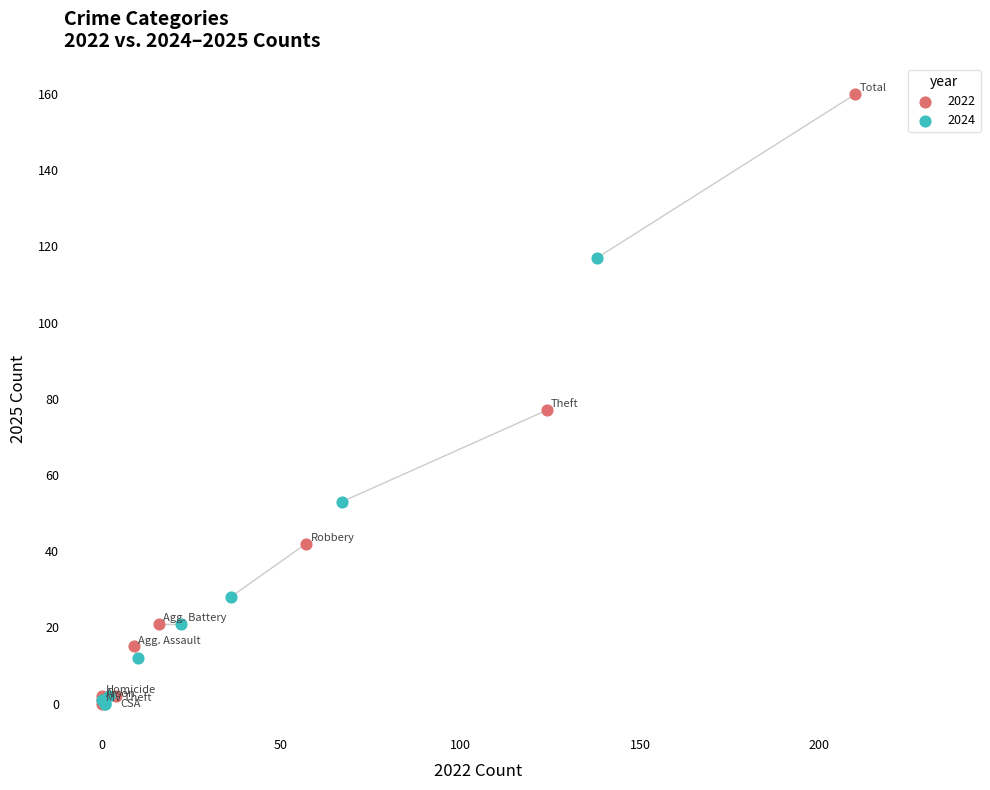

Which series contains the highest Y value?

2022